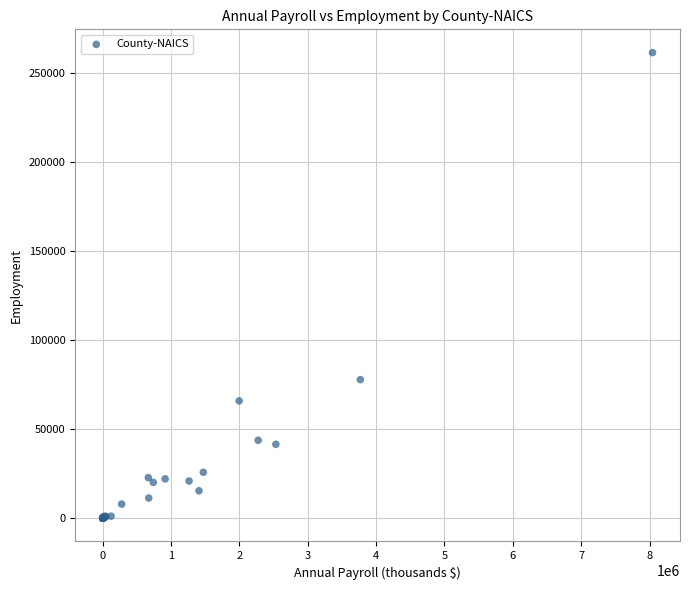

What Y value in the scatter plot is closest to 130603?

77733.8